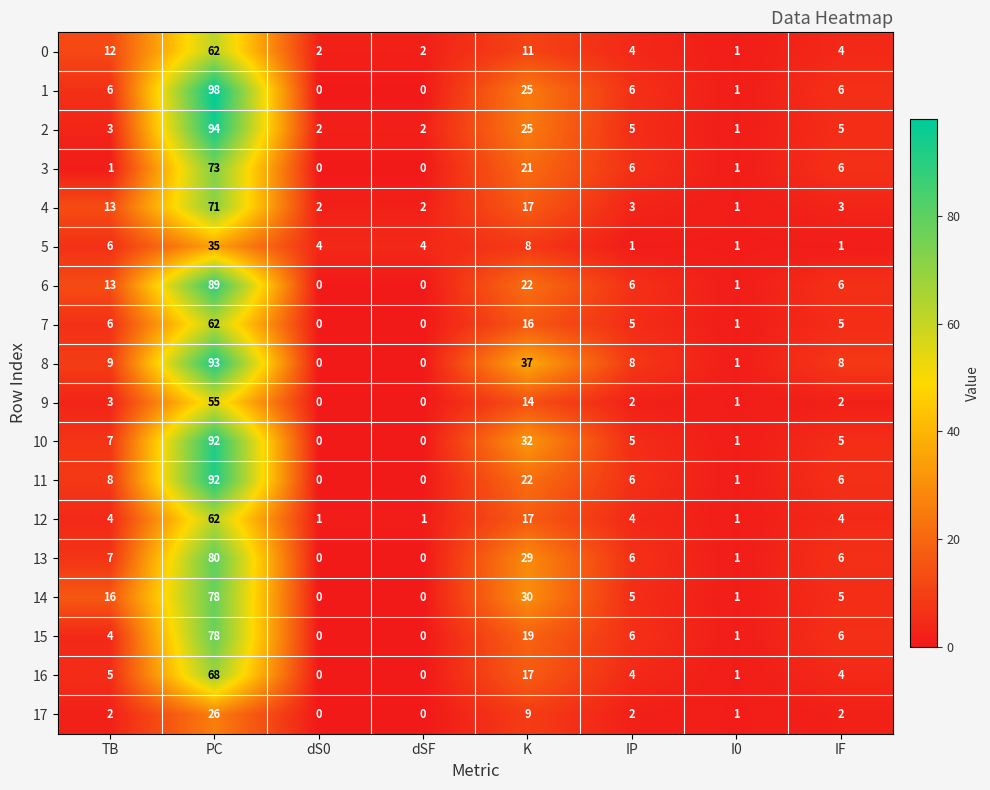

Which series has the largest total across all categories?

8